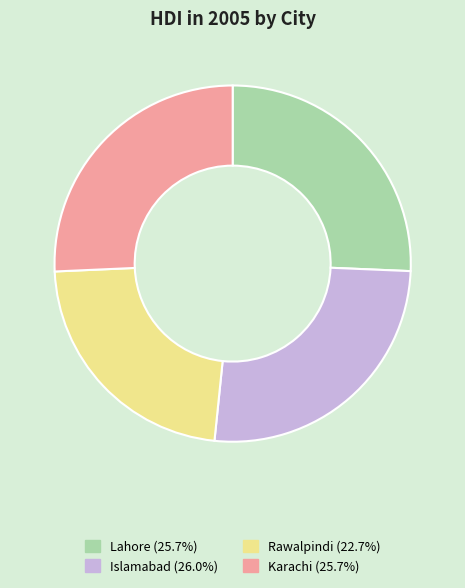

Is the sum of Rawalpindi and Karachi greater than half?

No